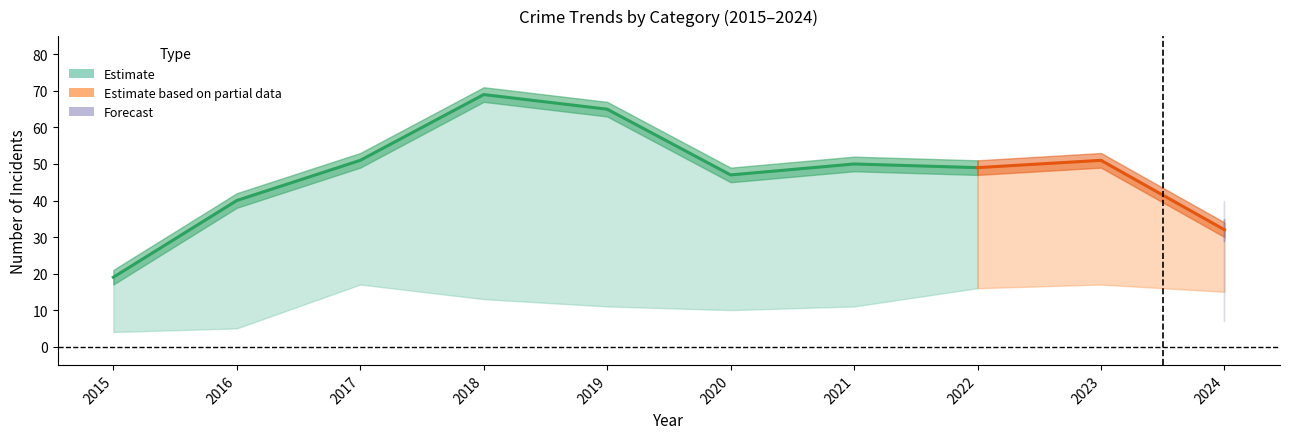

The Criminal Sexual Assault series shows -1 at 2020. True or false?

False